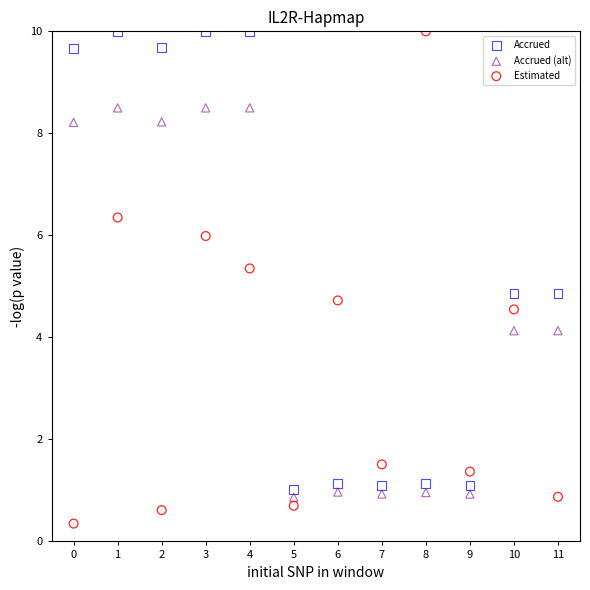

Across all data points, what is the range of Y values (max minus min)?

9.7